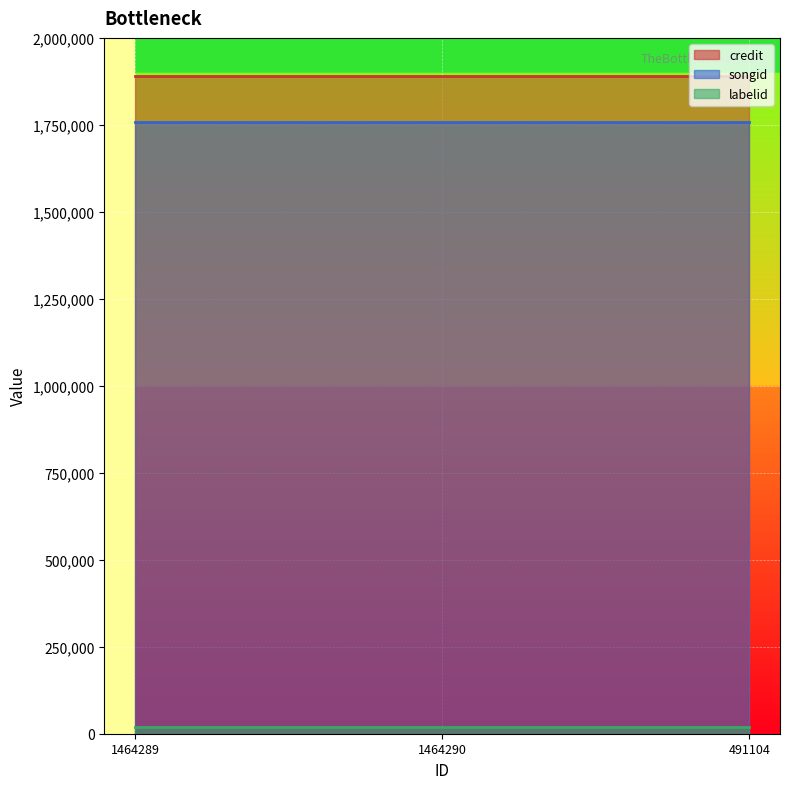

What is the maximum value shown in the chart?

1891114